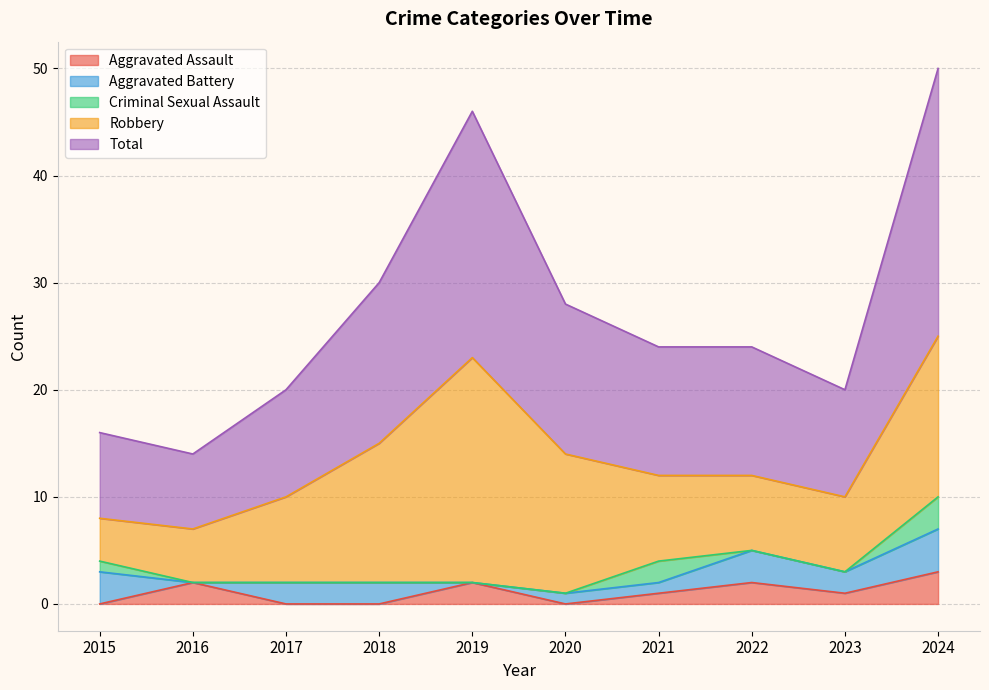

What is the difference between the maximum and minimum values in the Aggravated Battery series?

4